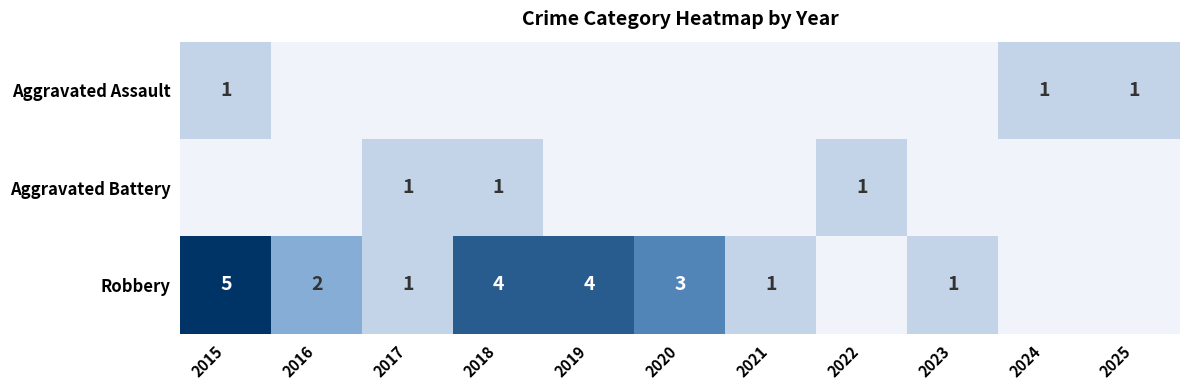

What is the maximum value shown in the chart?

5